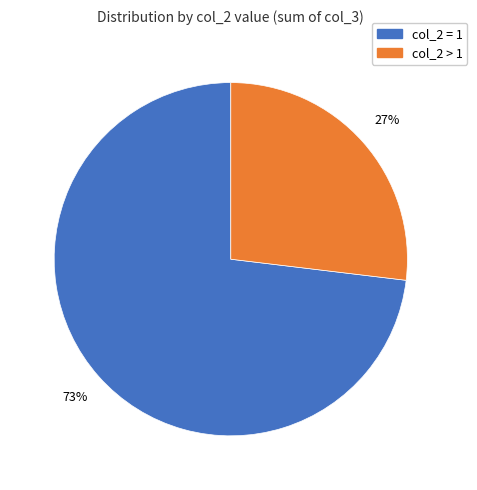

Which slice is the largest?

col_2 = 1